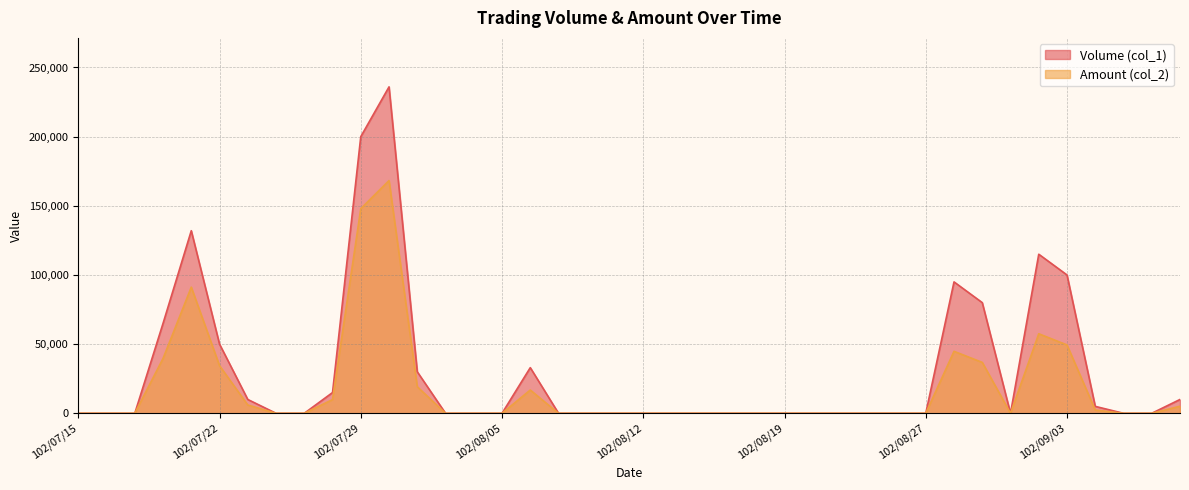

Does the chart have visible grid lines?

Yes